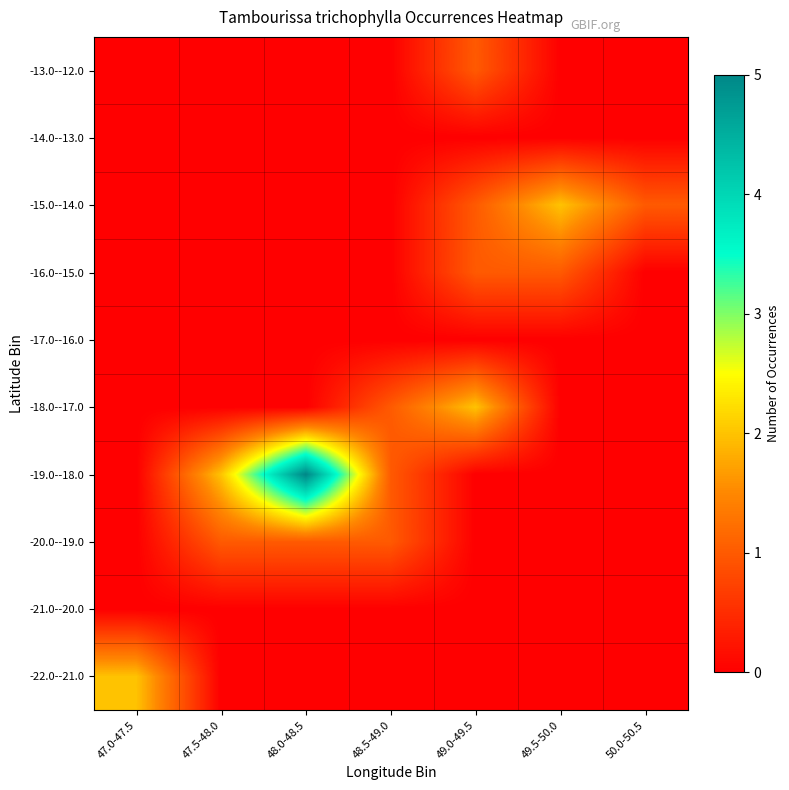

Reading right to left, list all the values displayed in this chart.

-22.0--21.0: 50.0-50.5=0	49.5-50.0=0	49.0-49.5=0	48.5-49.0=0	48.0-48.5=0	47.5-48.0=0	47.0-47.5=2
-21.0--20.0: 50.0-50.5=0	49.5-50.0=0	49.0-49.5=0	48.5-49.0=0	48.0-48.5=0	47.5-48.0=0	47.0-47.5=0
-20.0--19.0: 50.0-50.5=0	49.5-50.0=0	49.0-49.5=0	48.5-49.0=1	48.0-48.5=1	47.5-48.0=1	47.0-47.5=0
-19.0--18.0: 50.0-50.5=0	49.5-50.0=0	49.0-49.5=0	48.5-49.0=1	48.0-48.5=5	47.5-48.0=2	47.0-47.5=0
-18.0--17.0: 50.0-50.5=0	49.5-50.0=0	49.0-49.5=2	48.5-49.0=1	48.0-48.5=0	47.5-48.0=0	47.0-47.5=0
-17.0--16.0: 50.0-50.5=0	49.5-50.0=0	49.0-49.5=0	48.5-49.0=0	48.0-48.5=0	47.5-48.0=0	47.0-47.5=0
-16.0--15.0: 50.0-50.5=0	49.5-50.0=1	49.0-49.5=1	48.5-49.0=0	48.0-48.5=0	47.5-48.0=0	47.0-47.5=0
-15.0--14.0: 50.0-50.5=1	49.5-50.0=2	49.0-49.5=1	48.5-49.0=0	48.0-48.5=0	47.5-48.0=0	47.0-47.5=0
-14.0--13.0: 50.0-50.5=0	49.5-50.0=0	49.0-49.5=0	48.5-49.0=0	48.0-48.5=0	47.5-48.0=0	47.0-47.5=0
-13.0--12.0: 50.0-50.5=0	49.5-50.0=0	49.0-49.5=1	48.5-49.0=0	48.0-48.5=0	47.5-48.0=0	47.0-47.5=0